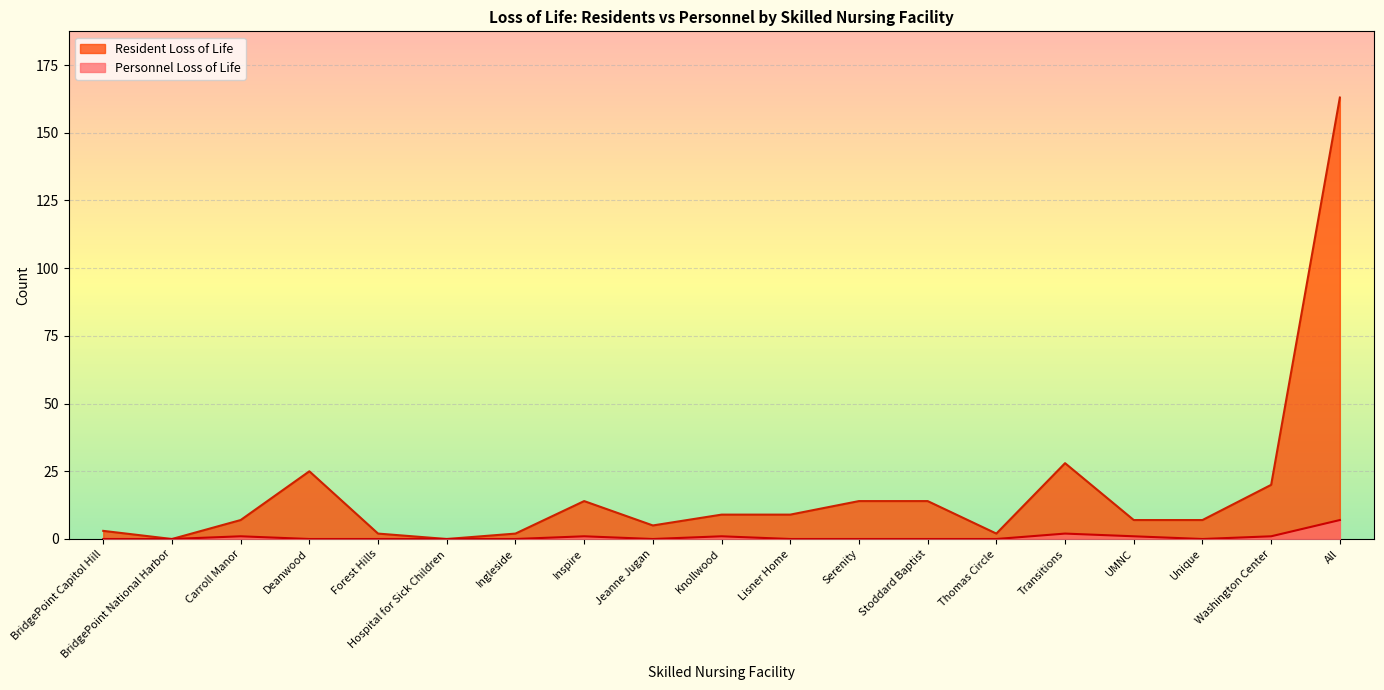

True or false: Personnel Loss of Life has a value of 1 at Transitions.

False